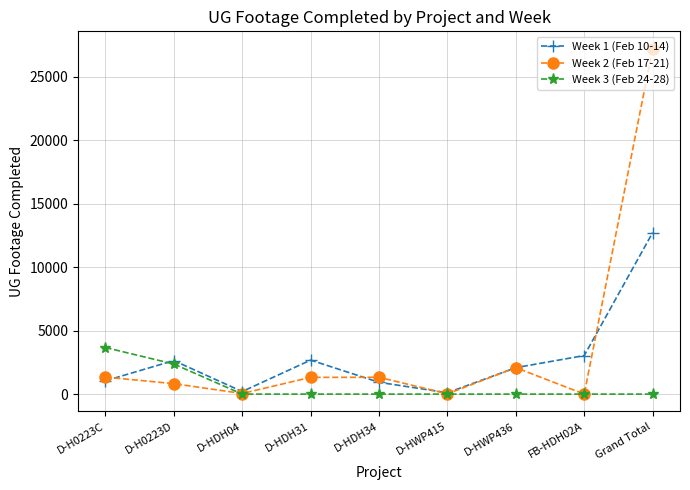

Where do Week 1 (Feb 10-14) and Week 2 (Feb 17-21) first cross each other?

D-H0223C and D-H0223D